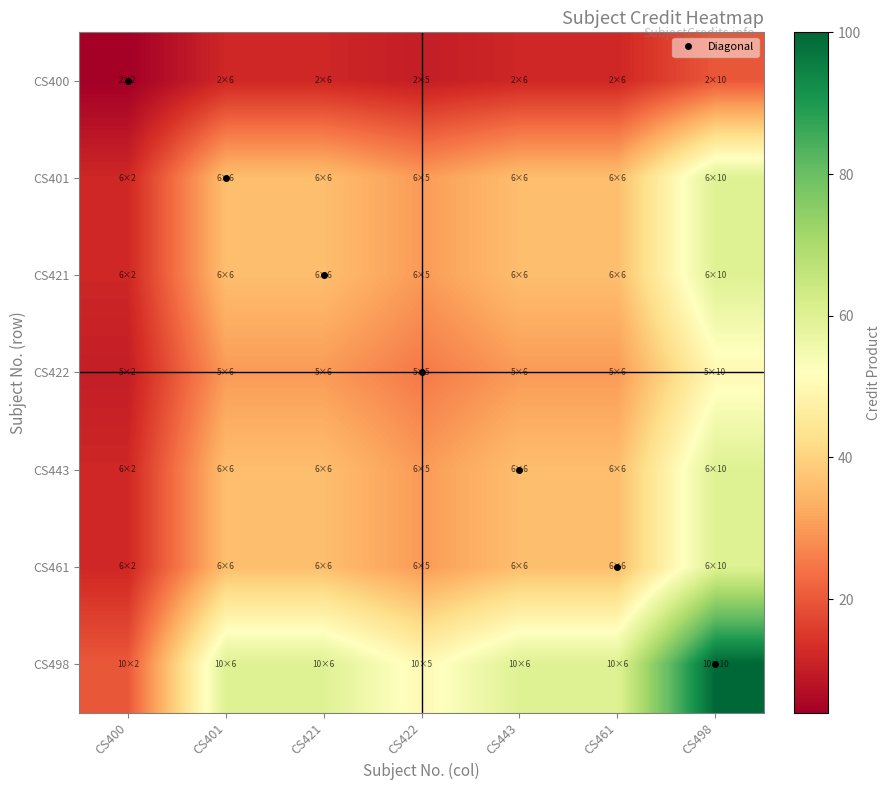

Reading left to right, transcribe all the data shown in this chart.

CS400: CS400=4	CS401=12	CS421=12	CS422=10	CS443=12	CS461=12	CS498=20
CS401: CS400=12	CS401=36	CS421=36	CS422=30	CS443=36	CS461=36	CS498=60
CS421: CS400=12	CS401=36	CS421=36	CS422=30	CS443=36	CS461=36	CS498=60
CS422: CS400=10	CS401=30	CS421=30	CS422=25	CS443=30	CS461=30	CS498=50
CS443: CS400=12	CS401=36	CS421=36	CS422=30	CS443=36	CS461=36	CS498=60
CS461: CS400=12	CS401=36	CS421=36	CS422=30	CS443=36	CS461=36	CS498=60
CS498: CS400=20	CS401=60	CS421=60	CS422=50	CS443=60	CS461=60	CS498=100